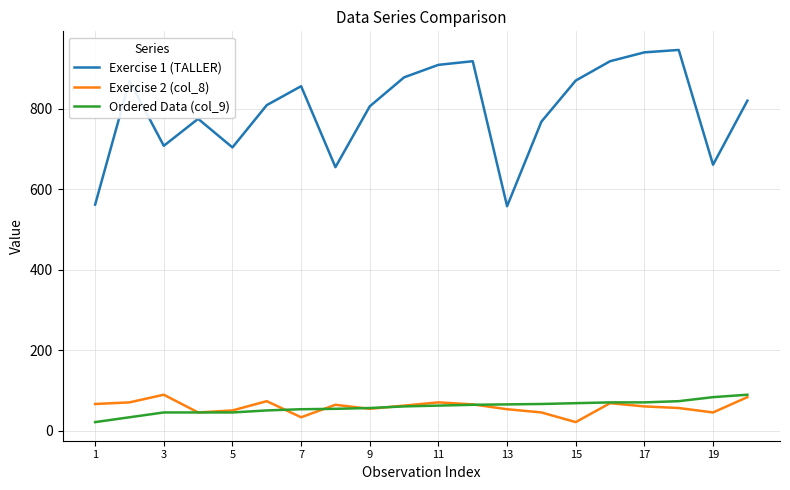

What is the greatest value displayed?

946